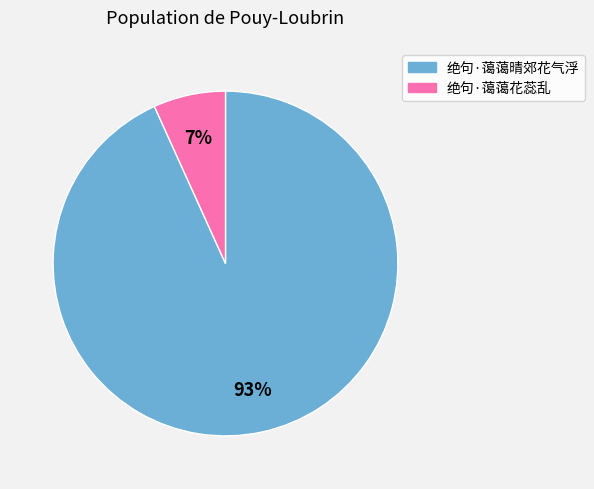

To the nearest percent, what percentage of the pie is 绝句·蔼蔼晴郊花气浮?

93%